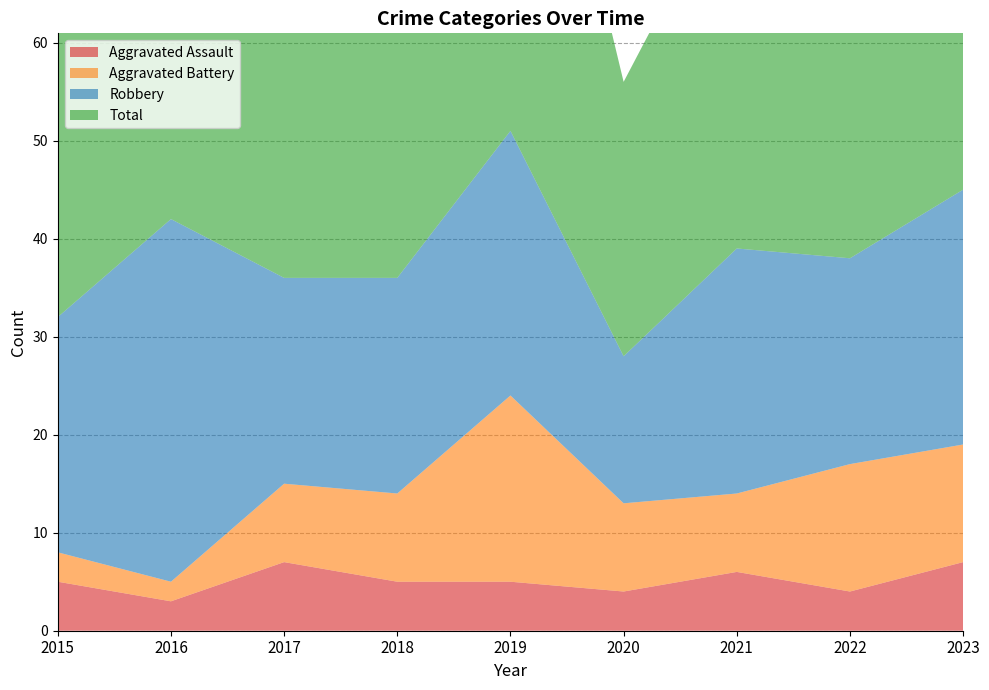

Reading left to right, extract all data points from this chart.

Aggravated Assault: 2015=5	2016=3	2017=7	2018=5	2019=5	2020=4	2021=6	2022=4	2023=7
Aggravated Battery: 2015=3	2016=2	2017=8	2018=9	2019=19	2020=9	2021=8	2022=13	2023=12
Robbery: 2015=24	2016=37	2017=21	2018=22	2019=27	2020=15	2021=25	2022=21	2023=26
Total: 2015=32	2016=42	2017=36	2018=38	2019=53	2020=28	2021=39	2022=39	2023=47